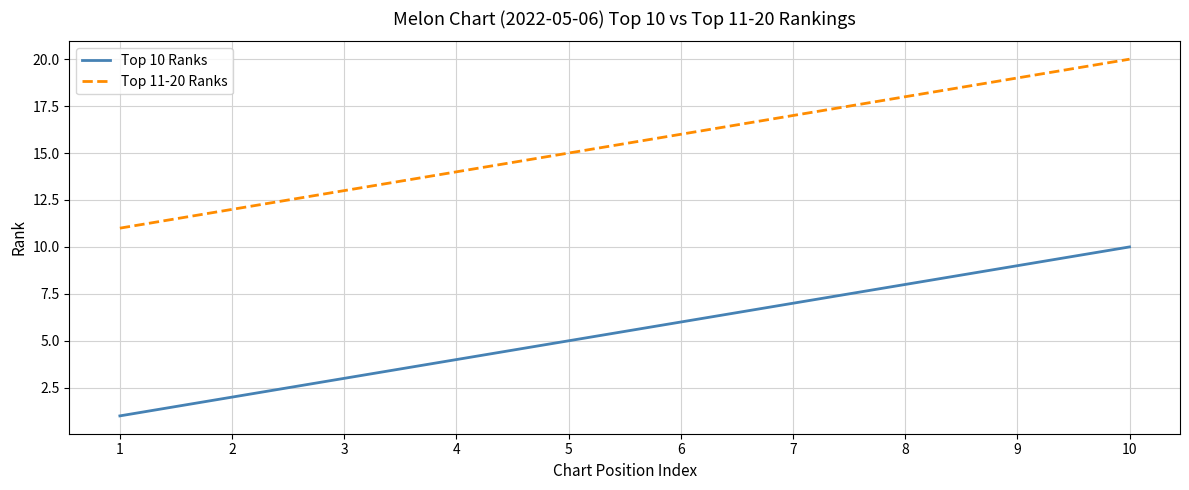

True or false: Top 10 Ranks and Top 11-20 Ranks intersect in this chart.

False